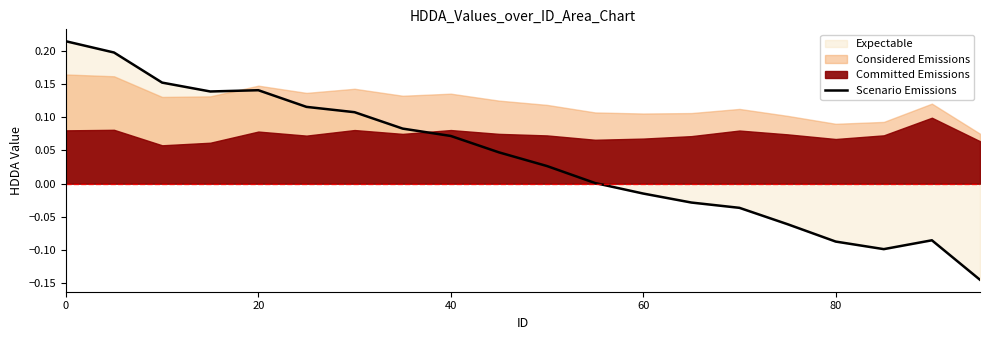

What is the smallest value displayed?

-0.1